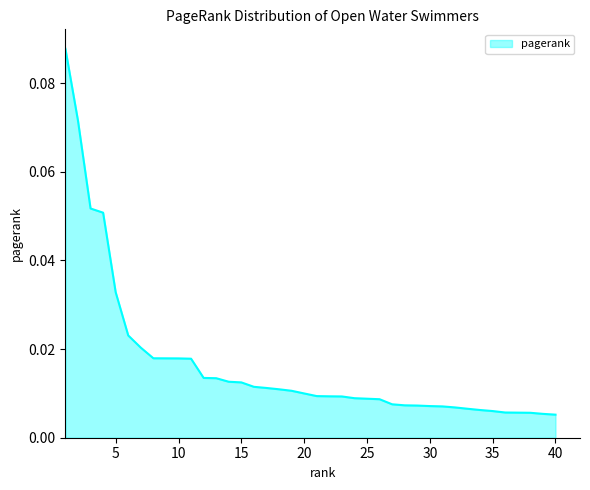

Does the chart have visible grid lines?

No